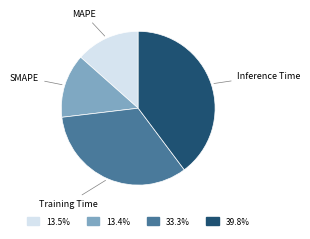

Which category has the biggest portion of the pie?

Inference Time